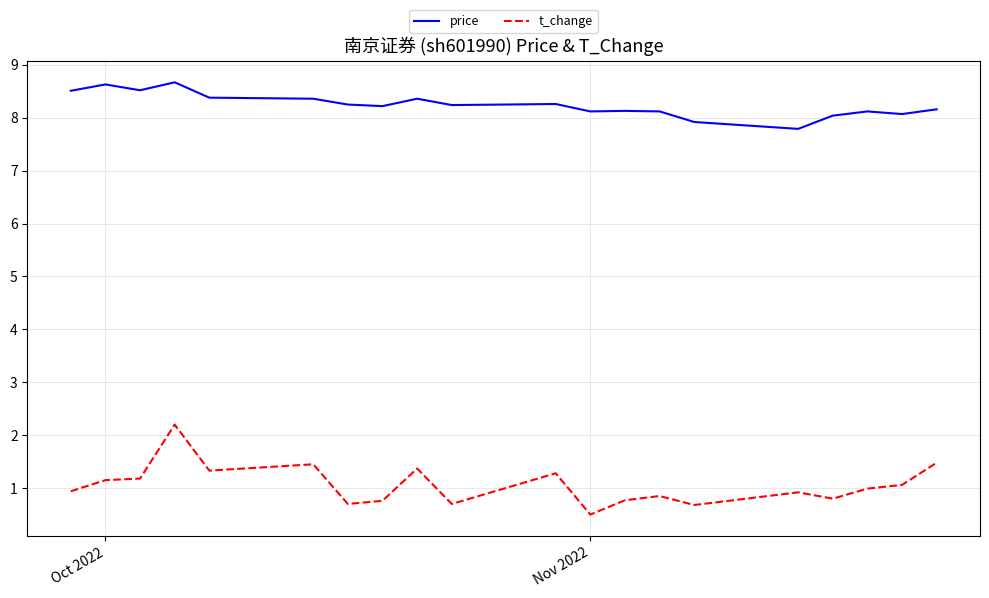

True or false: price and t_change intersect in this chart.

False